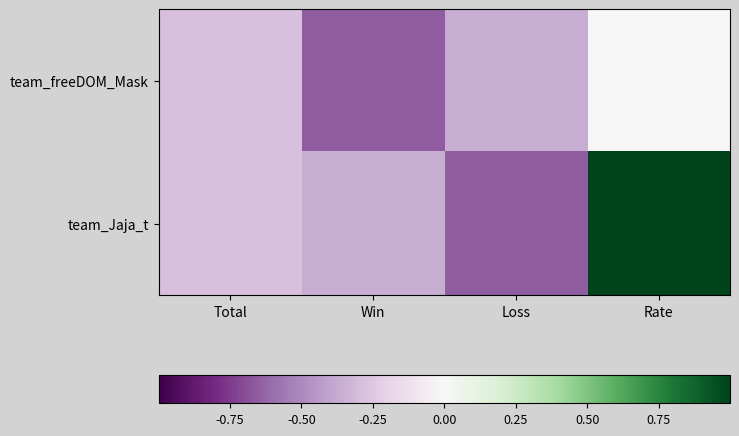

What is the minimum value shown in the chart?

-0.6